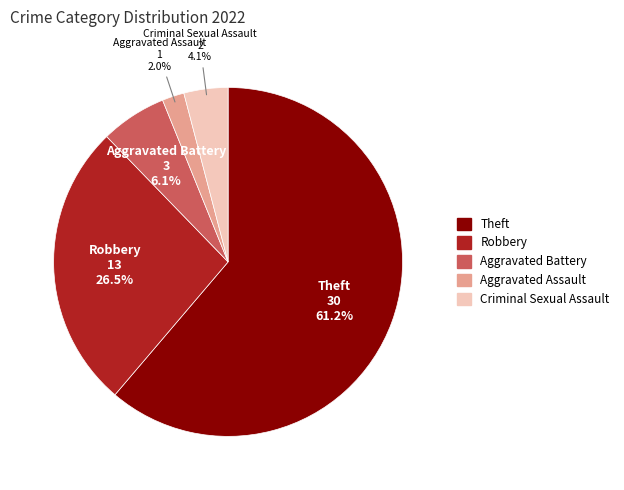

To the nearest percent, what is the difference between the Theft and Criminal Sexual Assault slice percentages?

57%